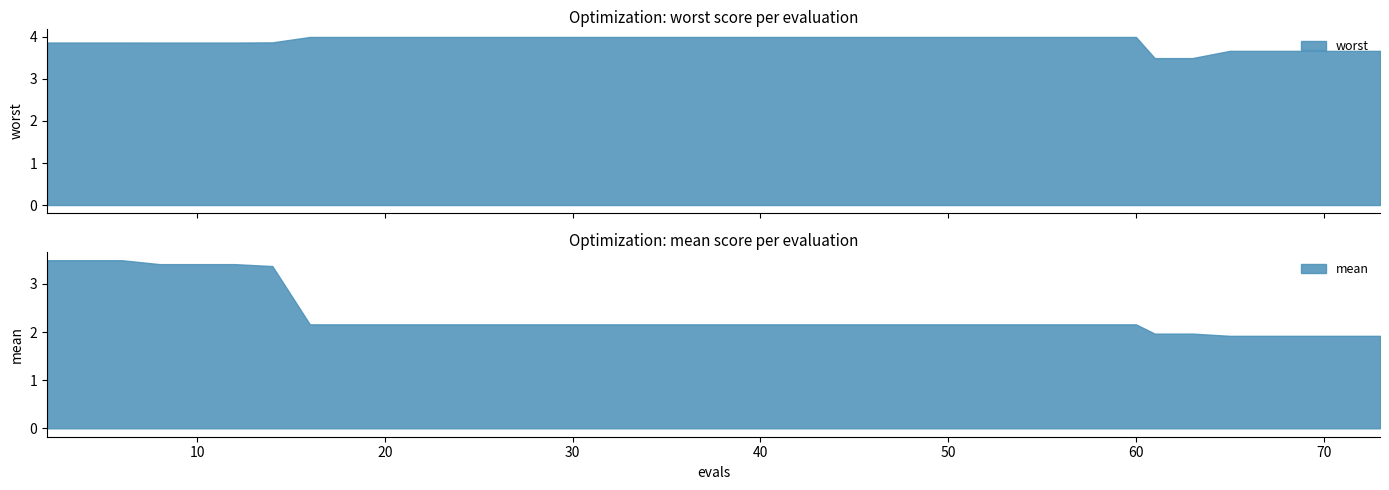

What is the lowest value of the worst series?

3.5